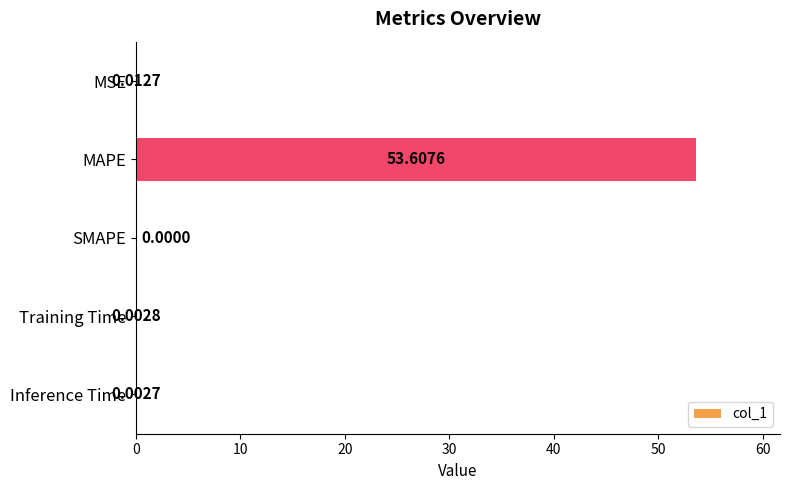

What is the sum of all values?

53.6